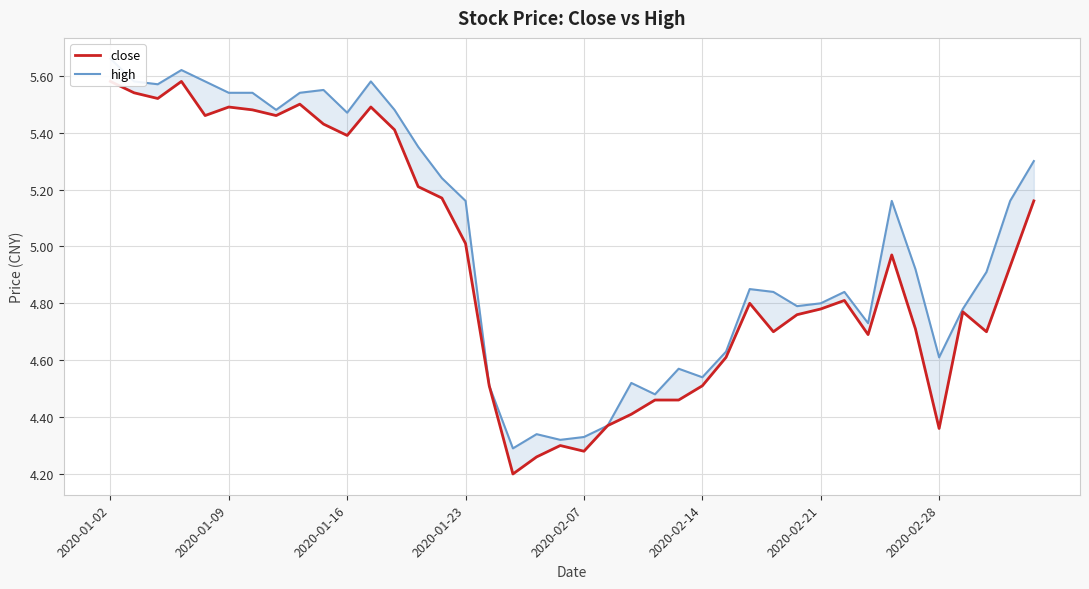

Reading left to right, transcribe all the data shown in this chart.

close: 5.6	5.5	5.5	5.6	5.5	5.5	5.5	5.5	5.5	5.4	5.4	5.5	5.4	5.2	5.2	5.0	4.5	4.2	4.3	4.3	4.3	4.4	4.4	4.5	4.5	4.5	4.6	4.8	4.7	4.8	4.8	4.8	4.7	5.0	4.7	4.4	4.8	4.7	4.9	5.2
high: 5.7	5.6	5.6	5.6	5.6	5.5	5.5	5.5	5.5	5.5	5.5	5.6	5.5	5.3	5.2	5.2	4.5	4.3	4.3	4.3	4.3	4.4	4.5	4.5	4.6	4.5	4.6	4.8	4.8	4.8	4.8	4.8	4.7	5.2	4.9	4.6	4.8	4.9	5.2	5.3